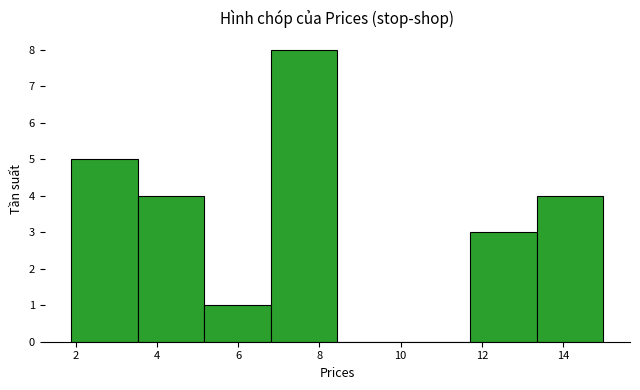

Over which range of the x-axis is the bar tallest?

6.8 to 8.4